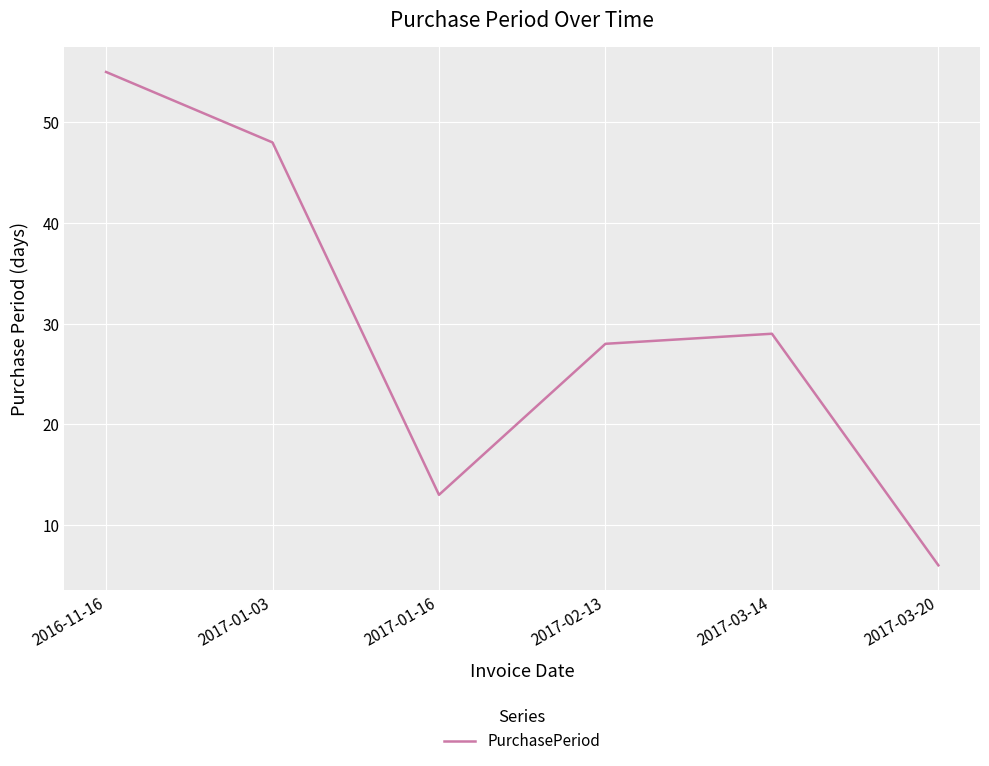

What is the change in value from 2017-01-16 to 2017-02-13?

+15